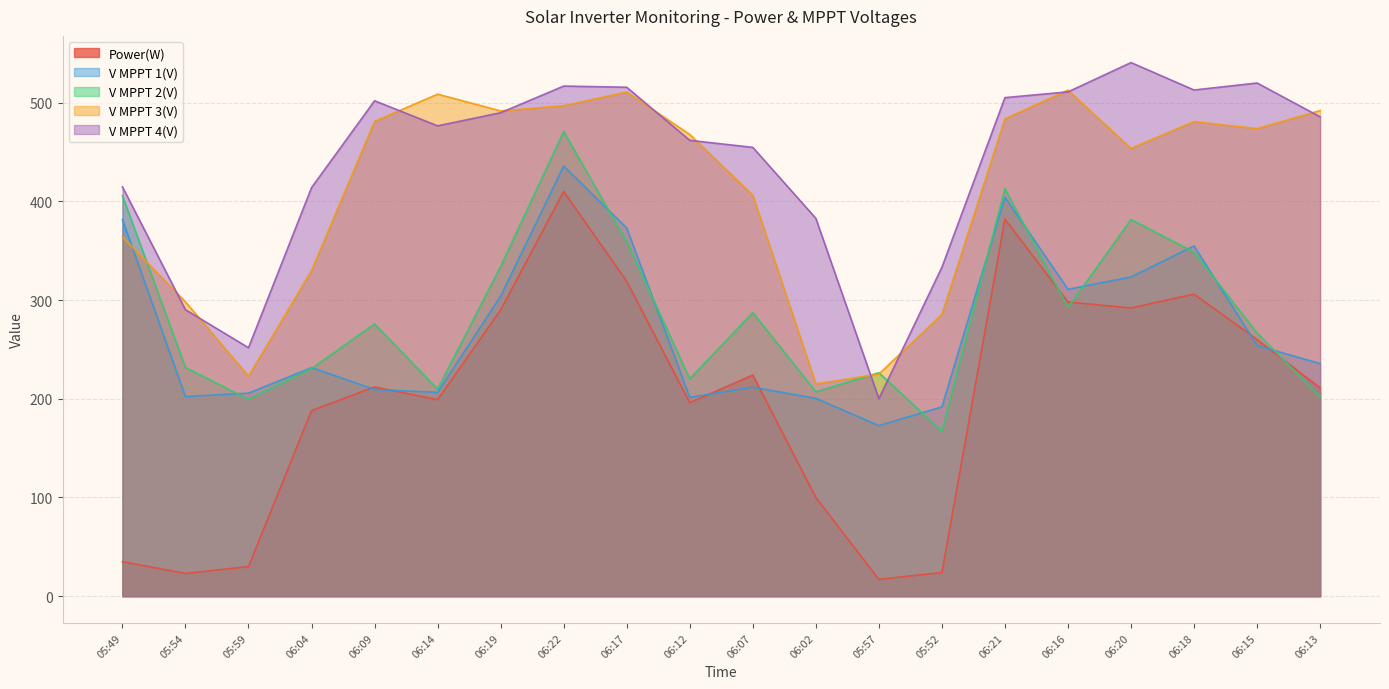

At which category does the chart reach its minimum across all series?

05:57